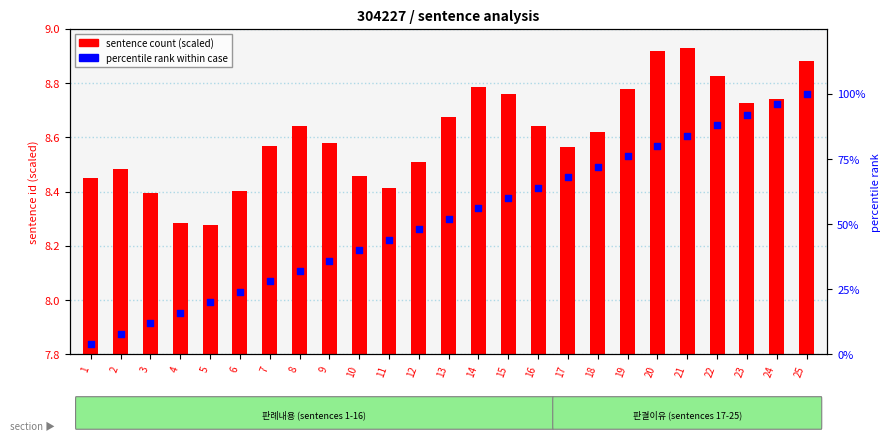

Which series reaches the maximum Y coordinate?

percentile rank within case